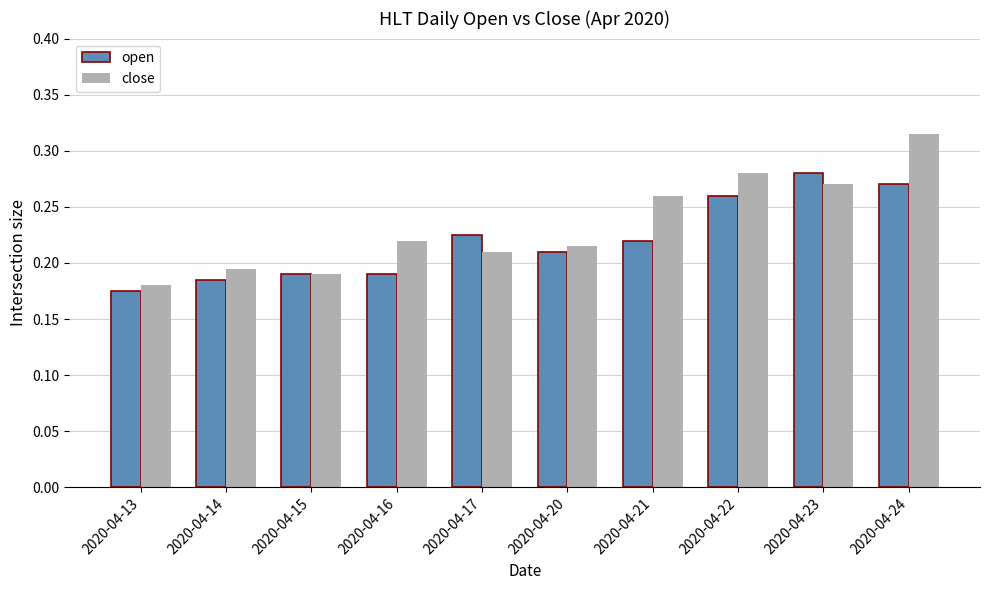

What is the sum of all open values?

2.2